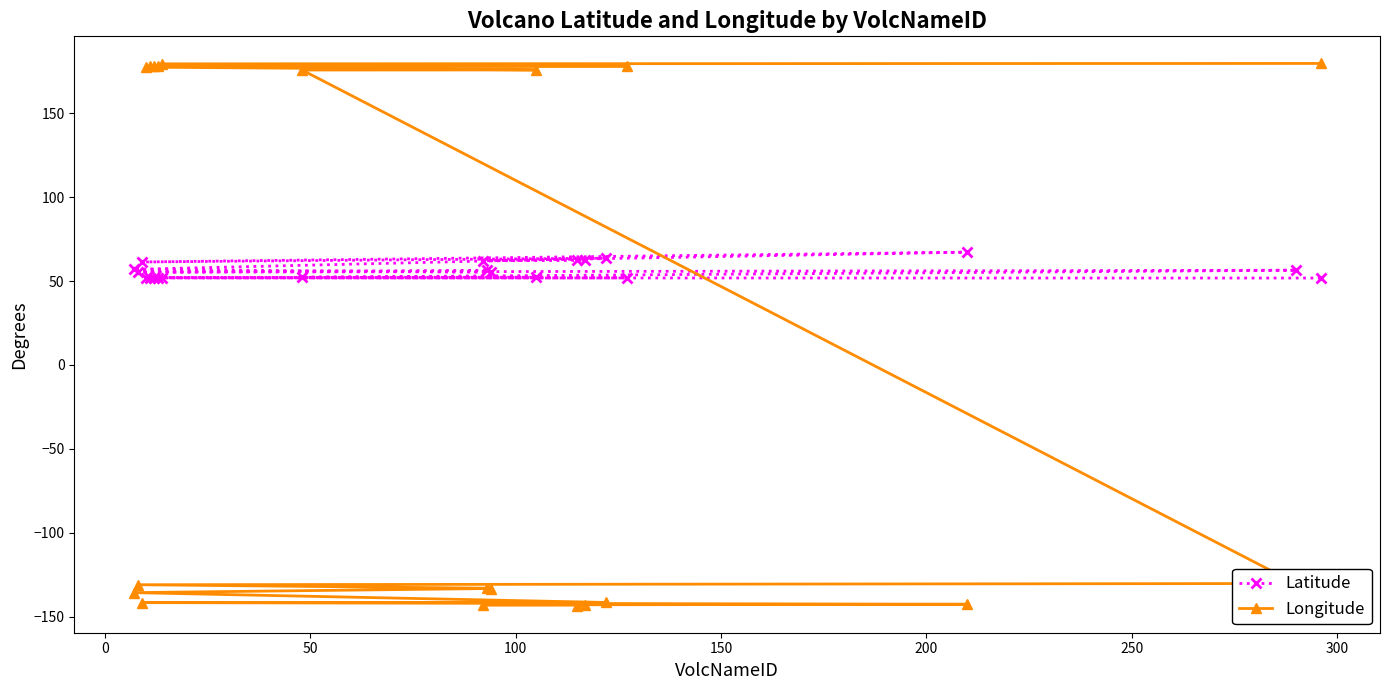

Does the chart have visible grid lines?

No